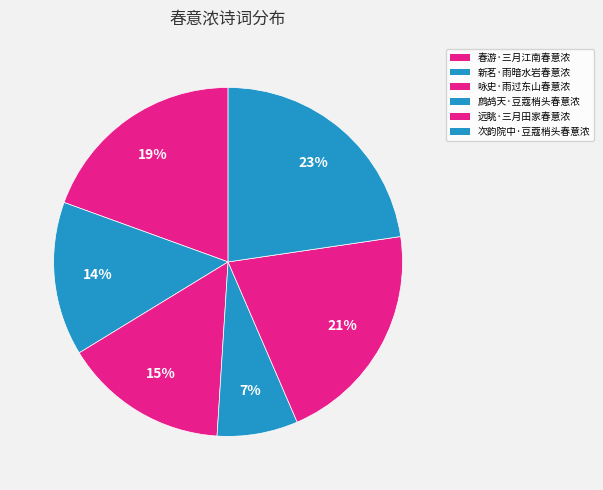

To the nearest percent, what percentage of the pie is 远眺·三月田家春意浓?

21%